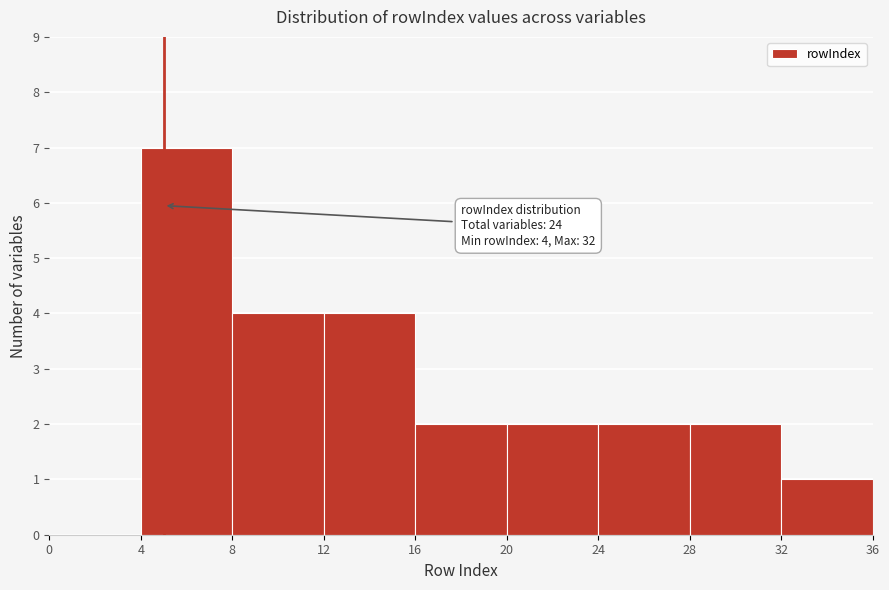

Which range on the x-axis has the tallest bar?

4 to 8